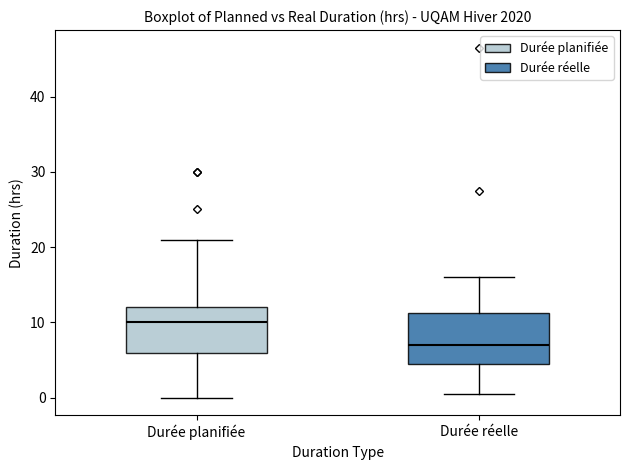

Reading left to right, read every box against the y-axis: the position of its median line, the range the box covers, and the ends of its whiskers. The values are not printed on the chart, so give them approximately, as read against the axis.

Durée planifiée: median 10, box 6 to 12, whiskers 0 to 21
Durée réelle: median 7, box 5 to 11, whiskers 1 to 16